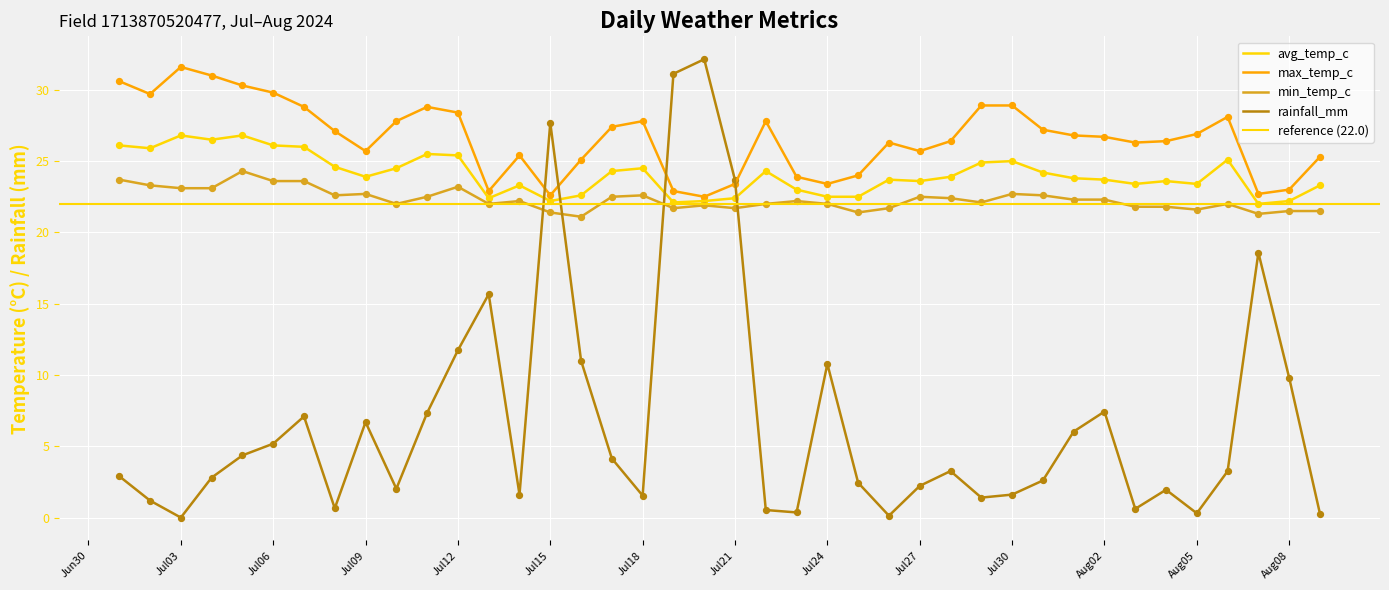

What is the total value across all series at 2024-07-05?

85.8